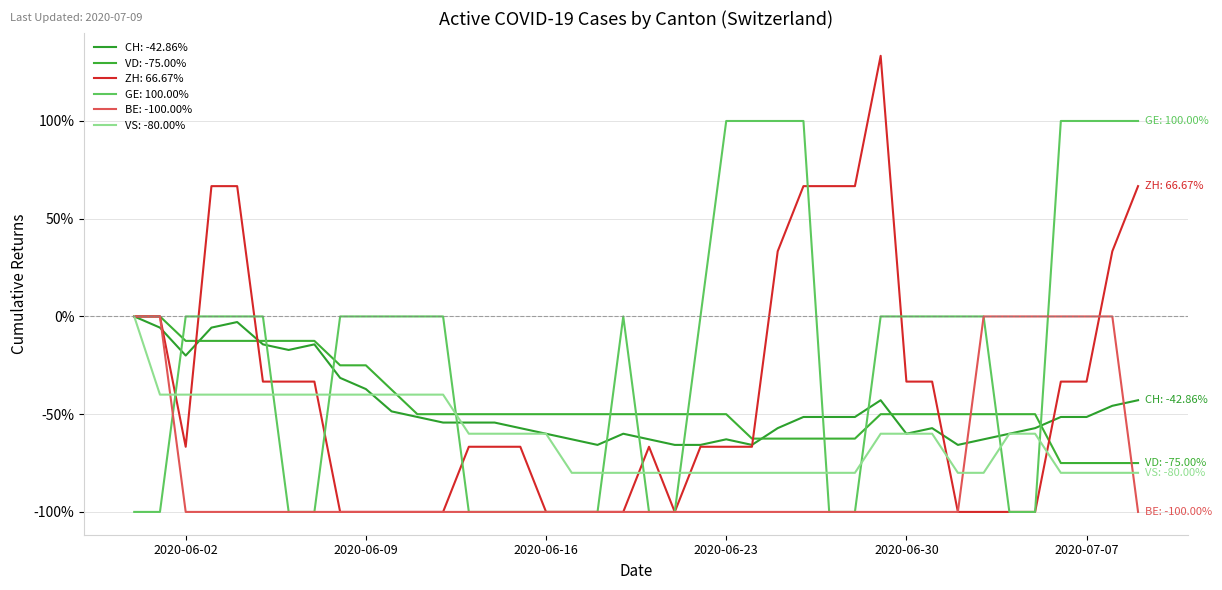

At how many categories does at least one series exceed 76?

9